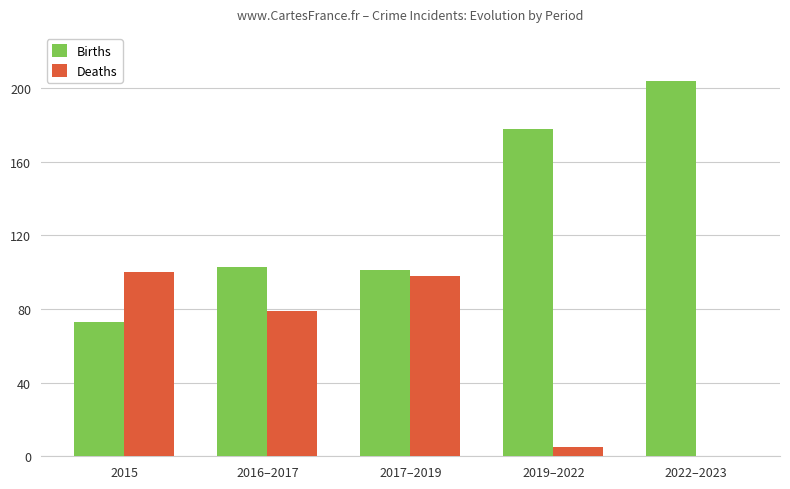

At which label is Deaths closest to 50?

2016–2017